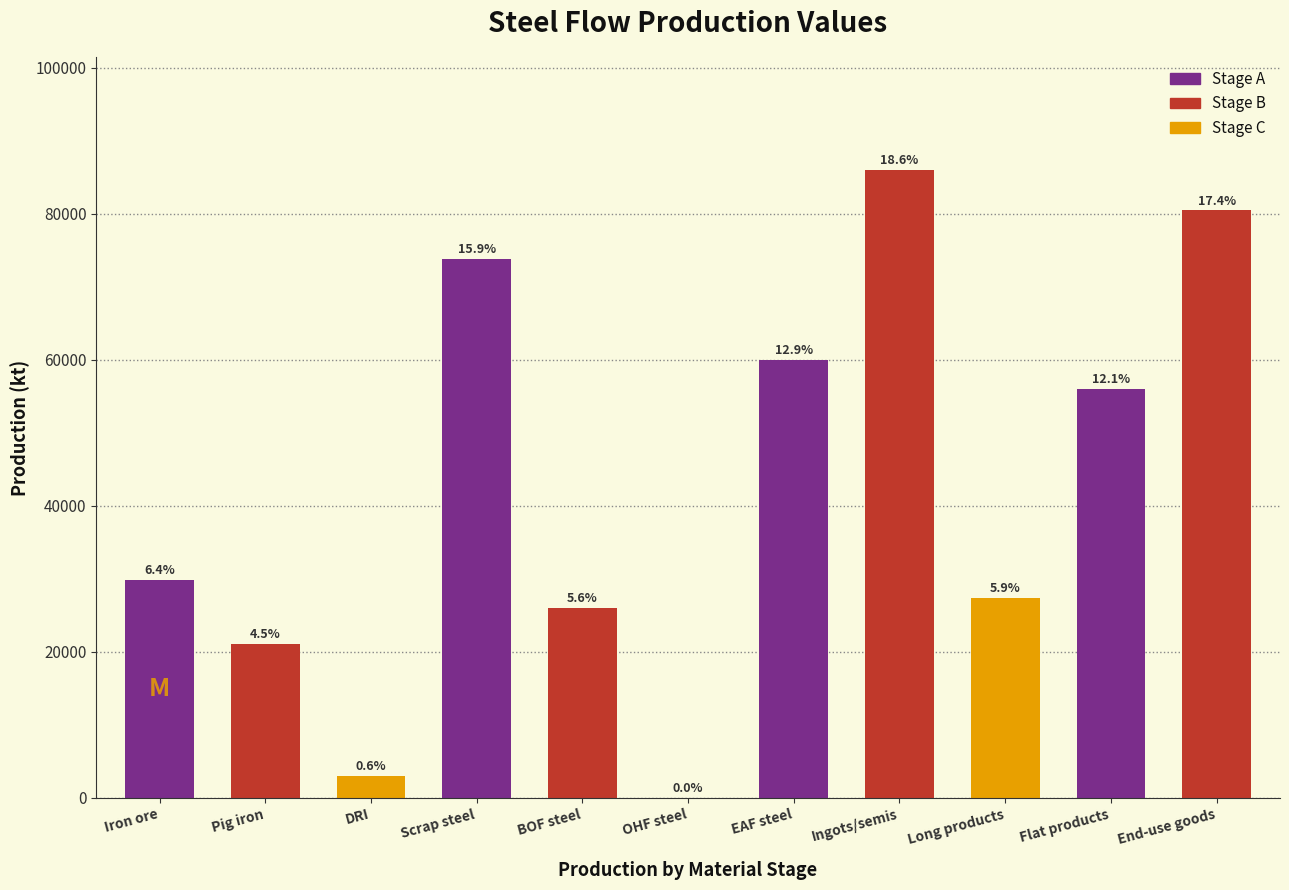

Are the bars horizontal?

No